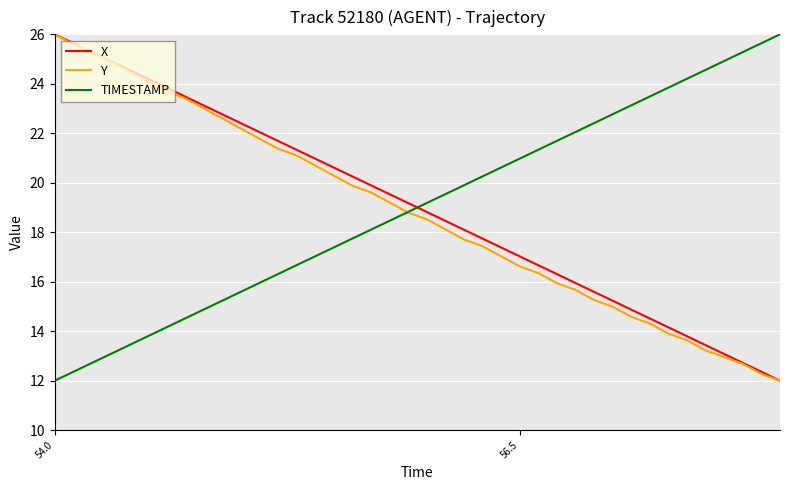

What is the minimum value for TIMESTAMP?

12.0